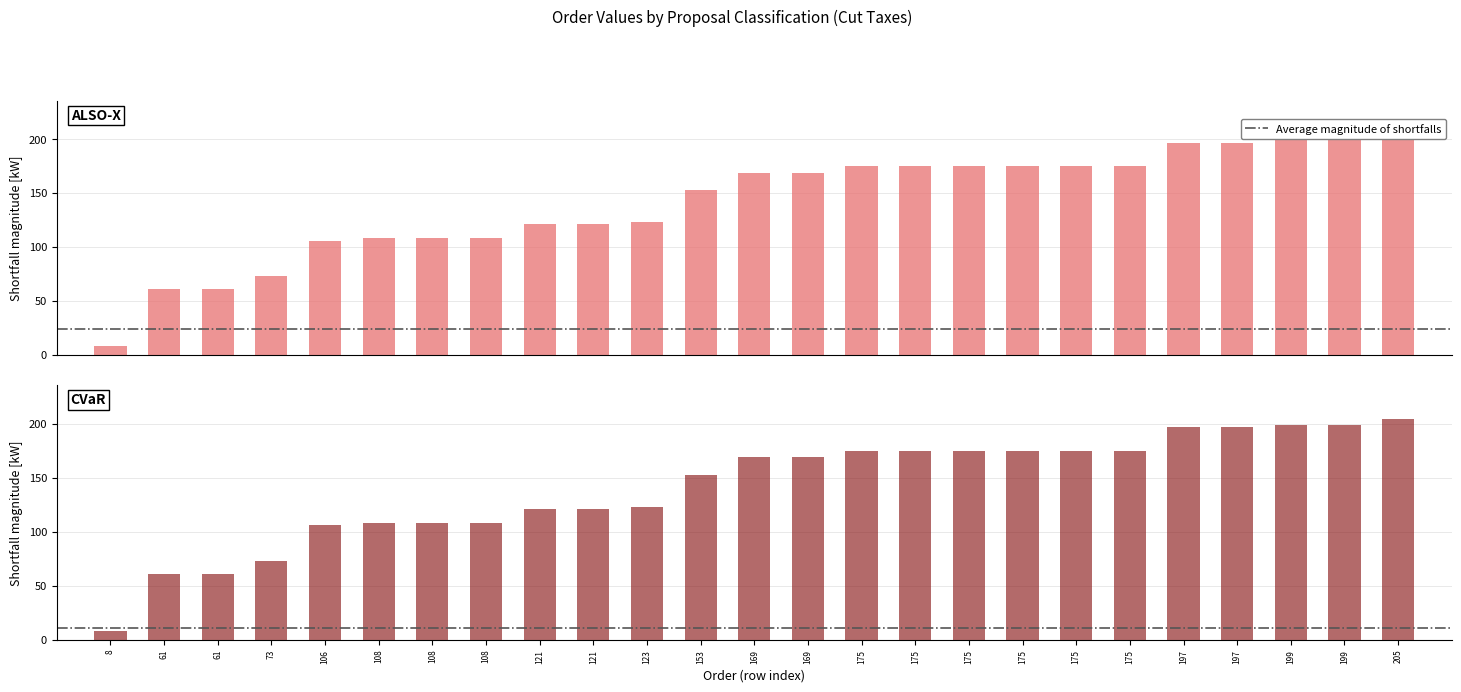

What is the greatest value displayed?

205